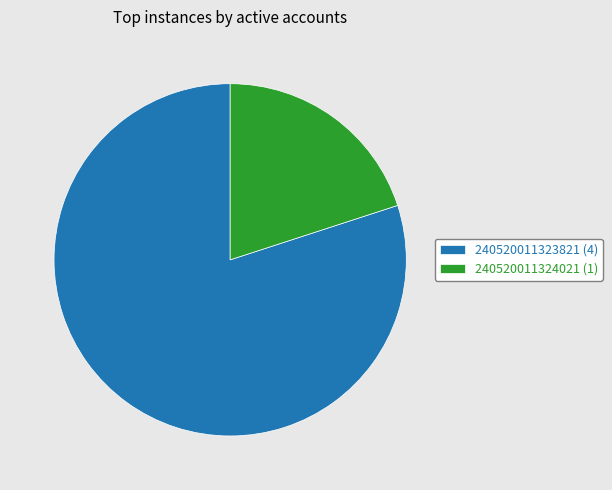

Is the sum of 240520011324021 and 240520011323821 greater than half?

Yes